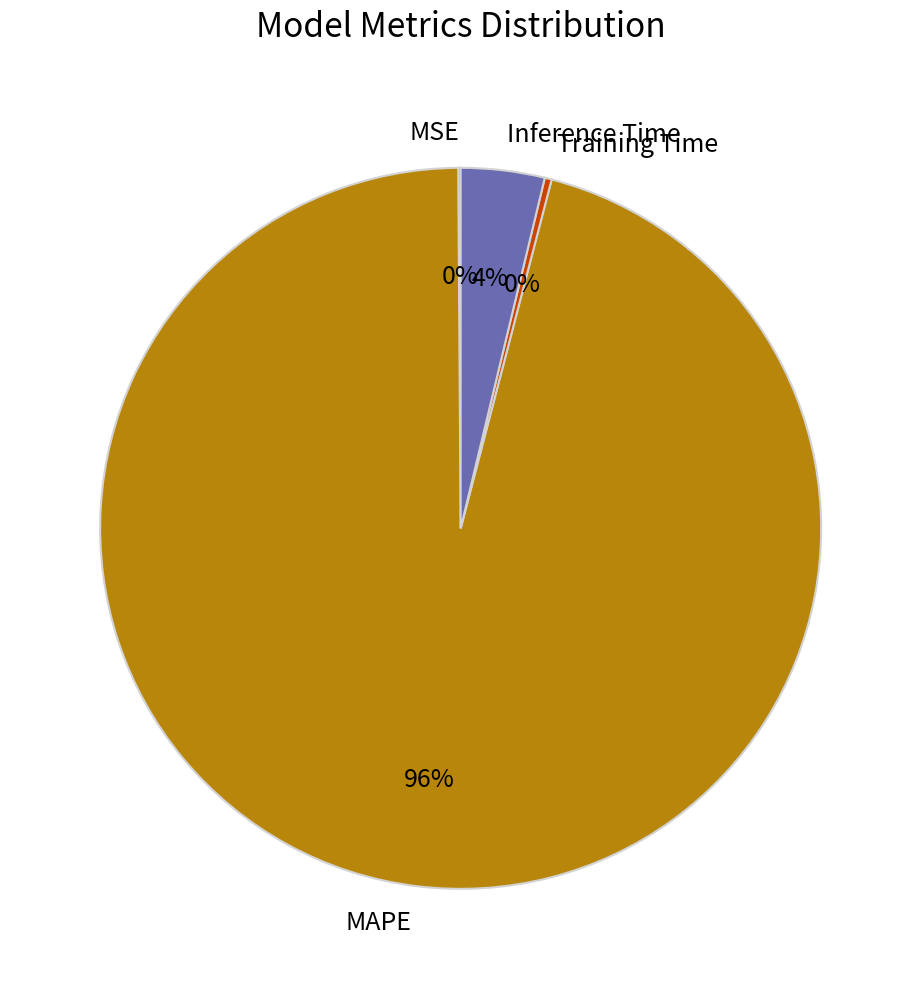

Is the sum of Inference Time and Training Time greater than half?

No